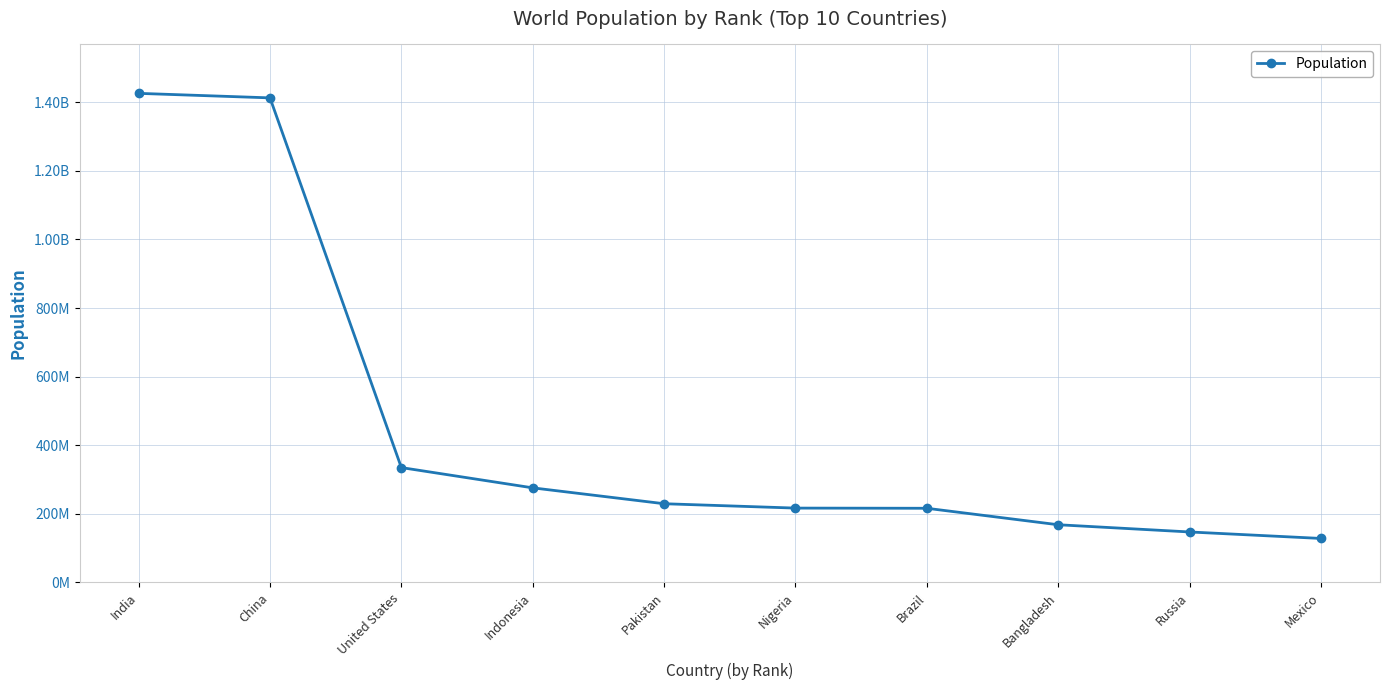

Does the chart have visible grid lines?

Yes